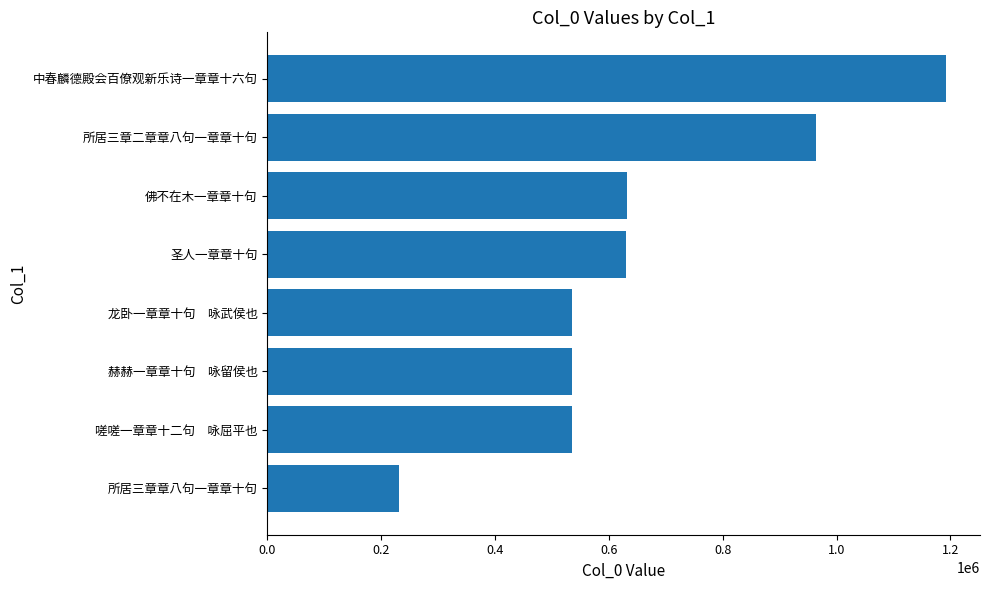

What is the difference between the second highest and second lowest values?

429849